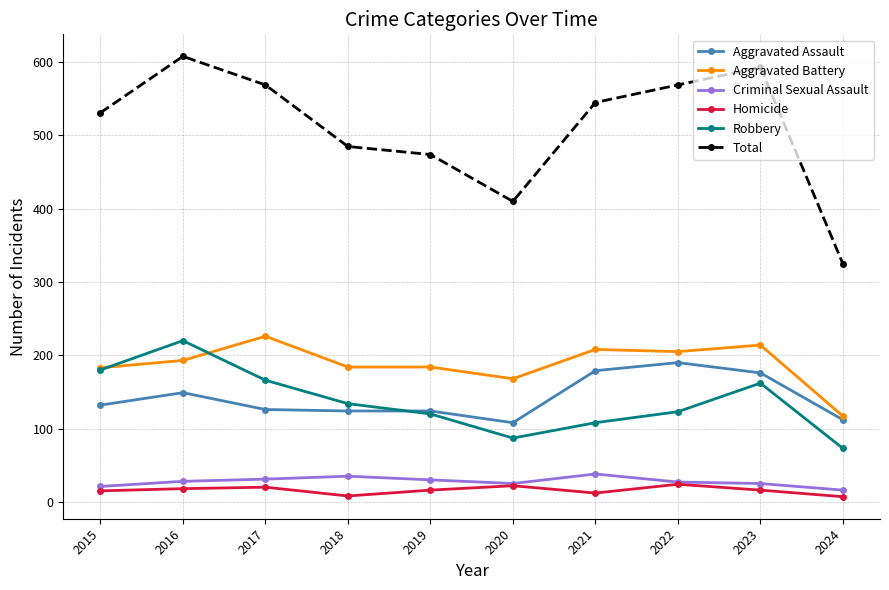

Count the number of data series in this chart.

6